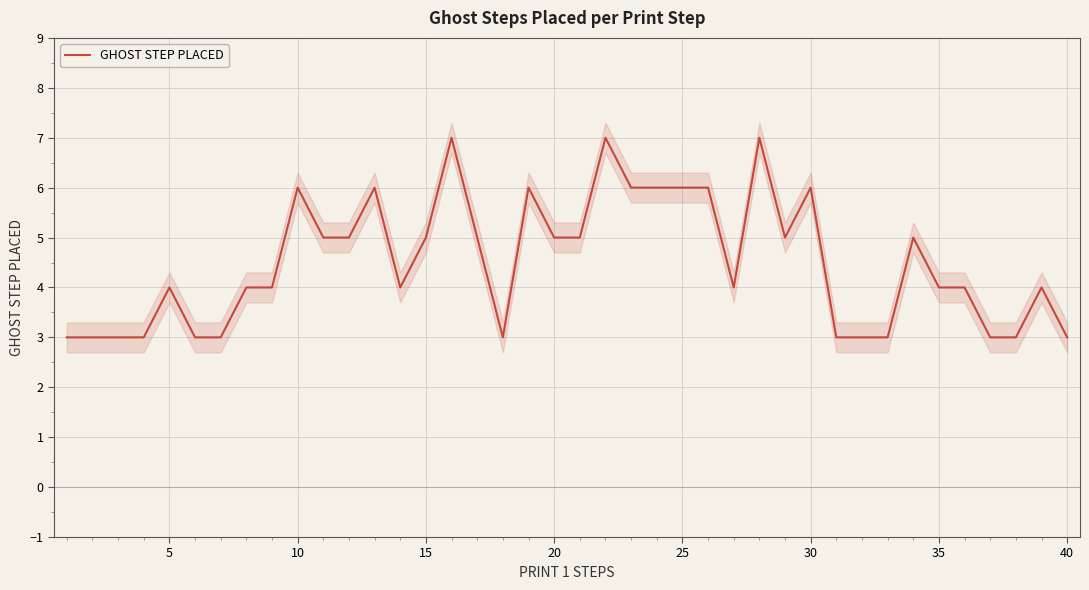

How many values are below 4?

13